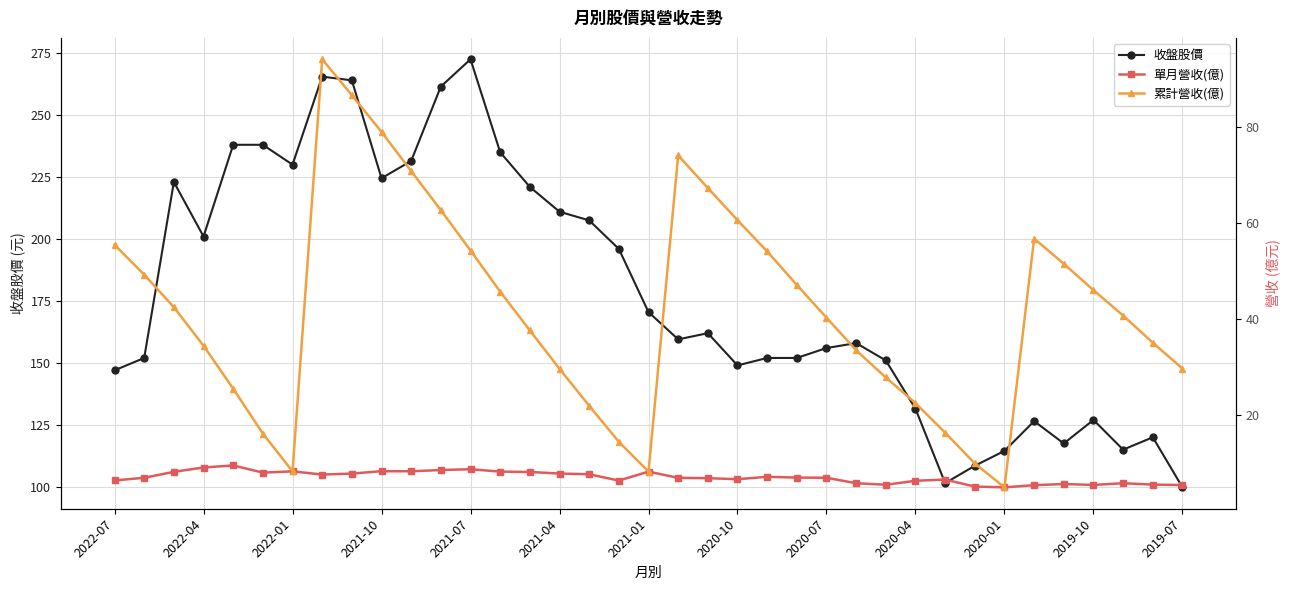

What is the value of the 單月營收(億) point at the 17th from the left?

7.5